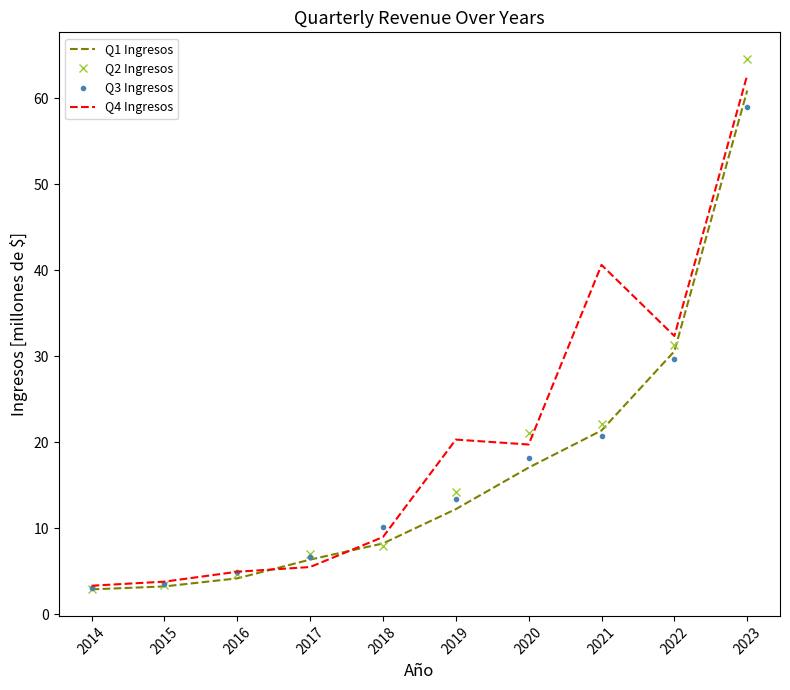

What is the average value of the Q2 Ingresos series?

17.9